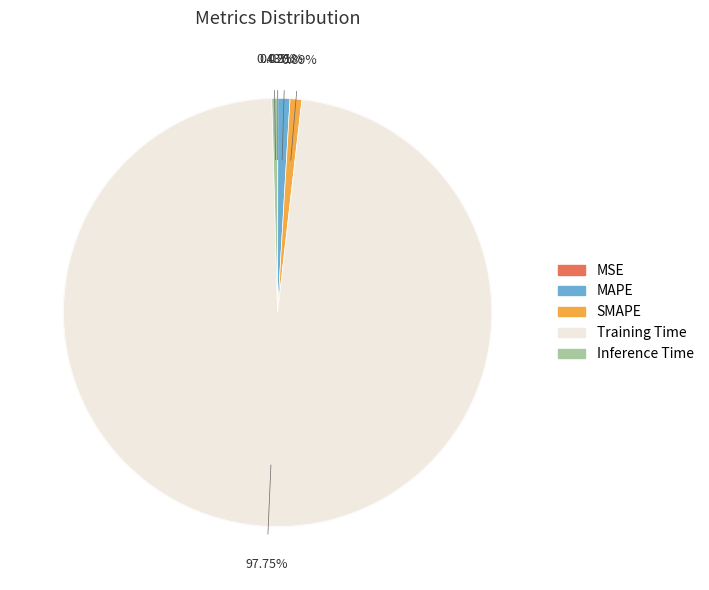

To the nearest percent, what percentage of the pie is MAPE?

1%